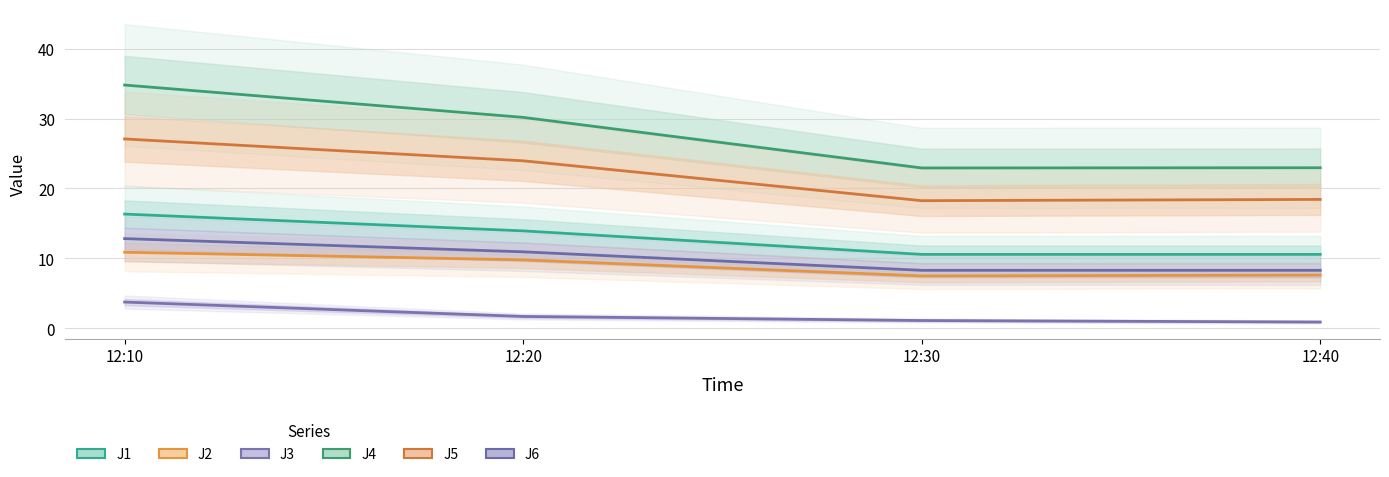

Is it true that J6 equals 8.7 at 12:10?

False